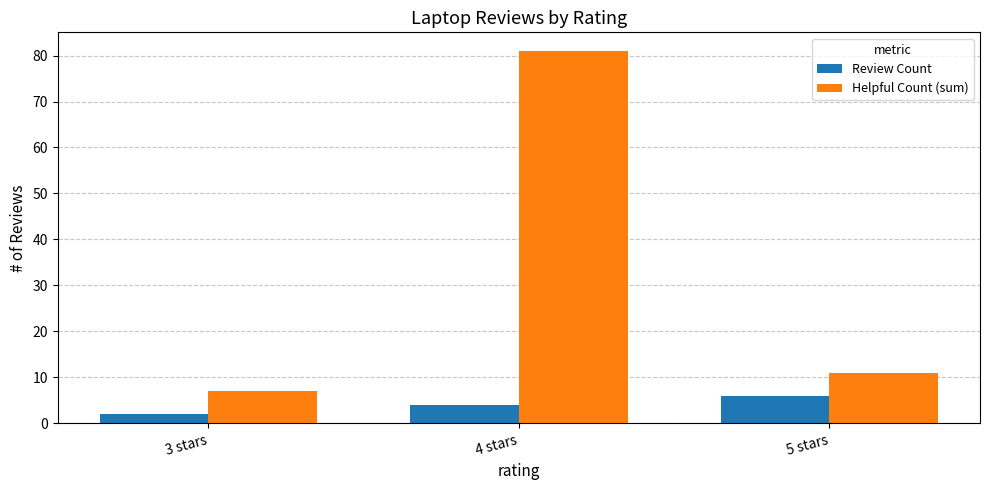

What is the difference between the Review Count values at 3 stars and 4 stars?

2